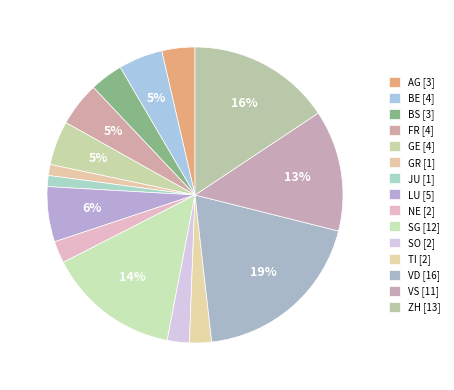

How many slices are in this pie chart?

15